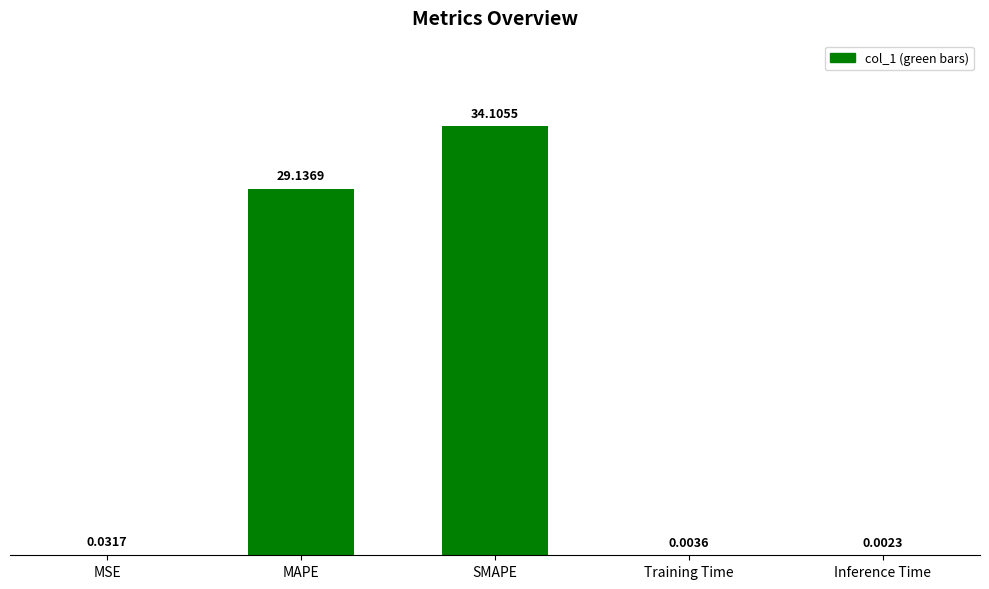

Which label corresponds to the largest value in the chart?

SMAPE